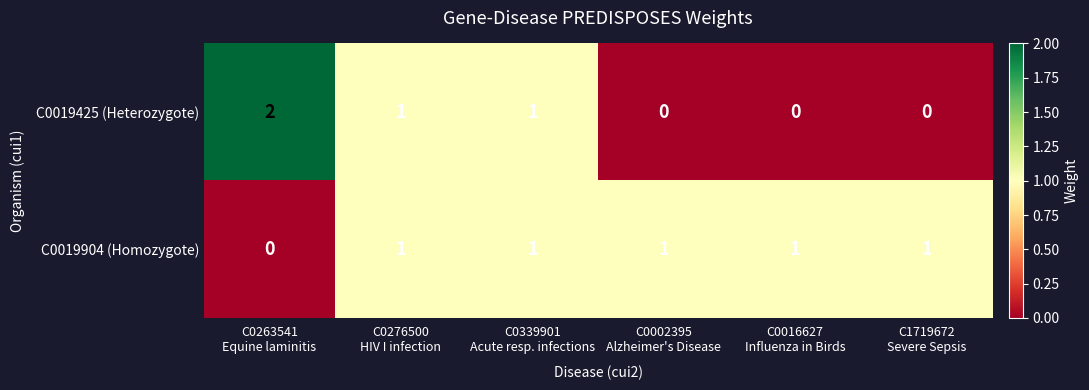

How many C0019425 (Heterozygote) values are between 0 and 1?

5